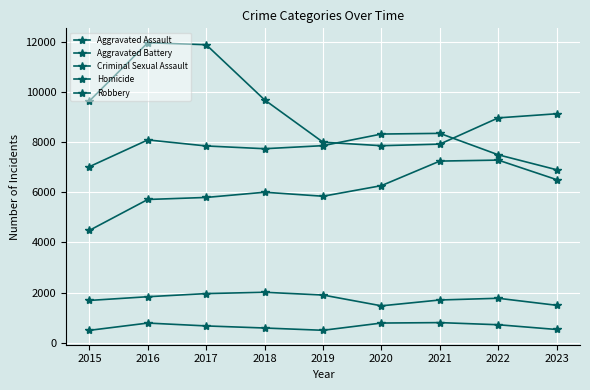

What is the difference between the highest and lowest values at 2015?

9142